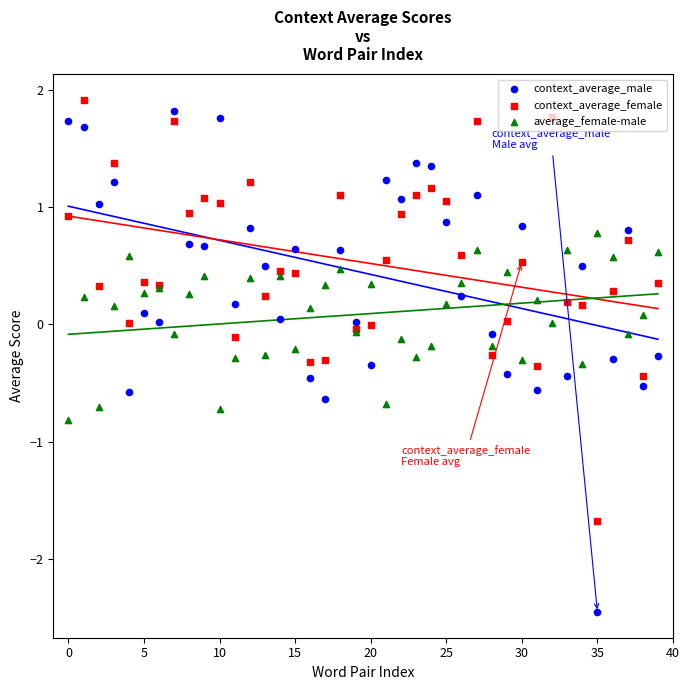

What are all the series names shown in the legend?

context_average_male, context_average_female, average_female-male